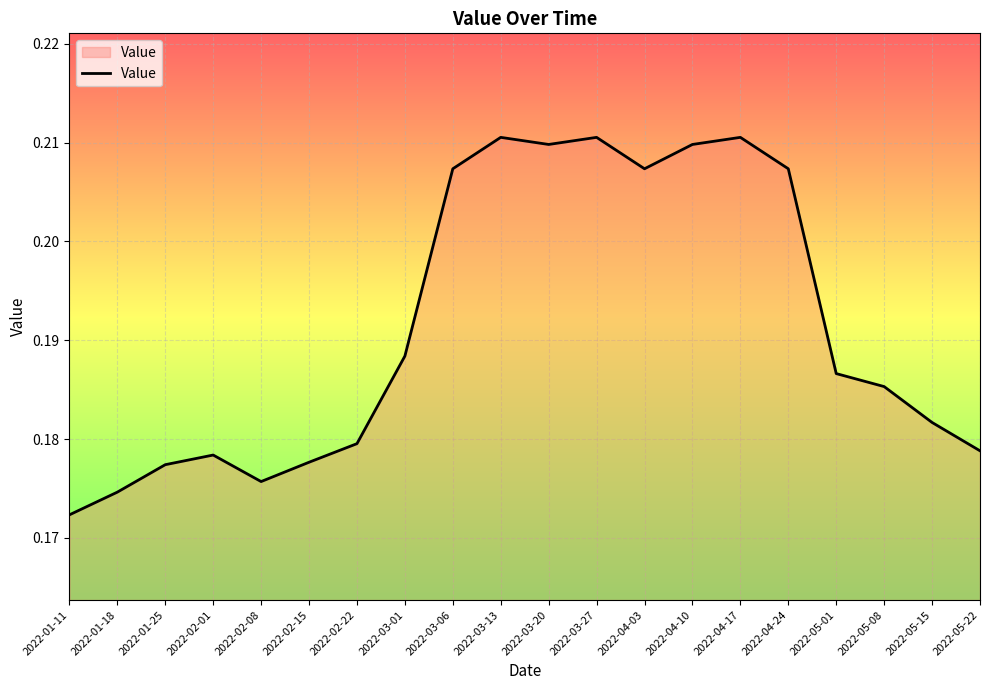

What position from the right is 2022-03-06?

12